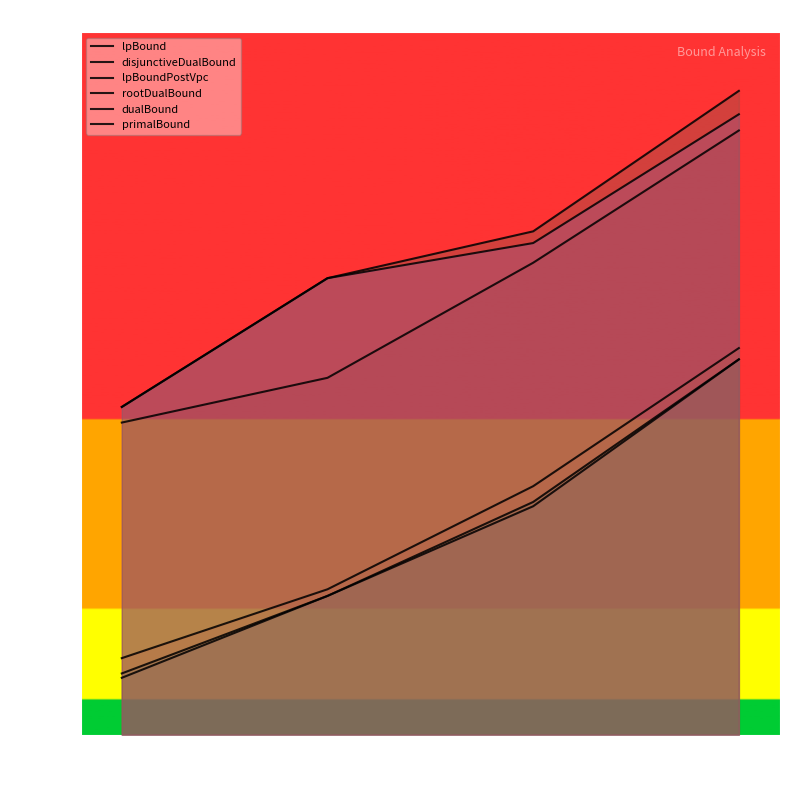

Count the primalBound values in the range 76464 to 76480.

3